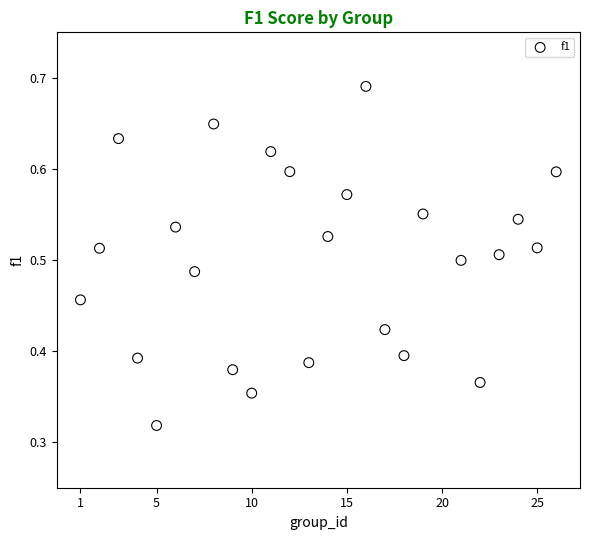

What is the range of X values (max minus min)?

25.0